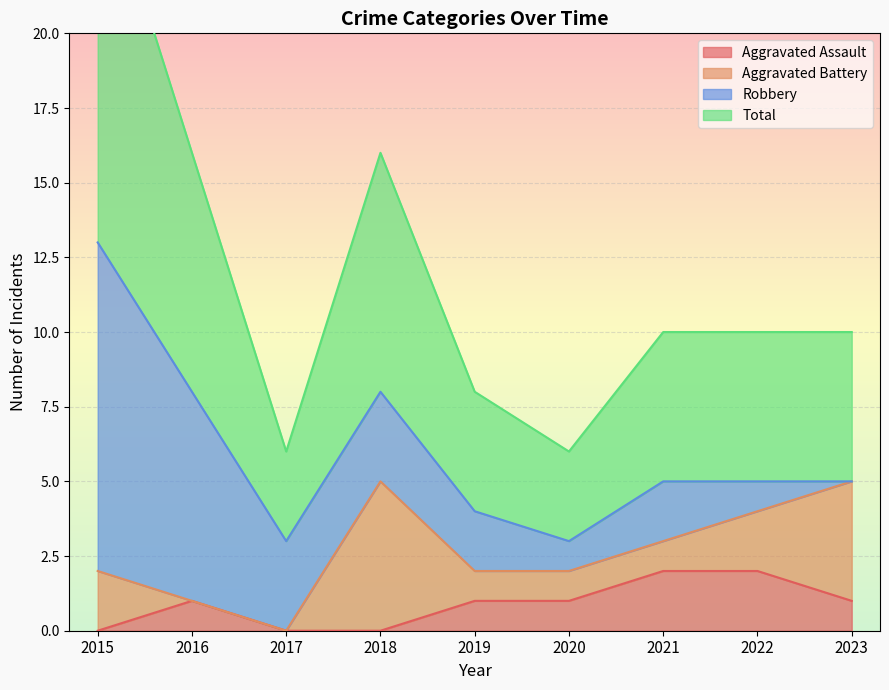

What is the total value across all series at 2015?

13